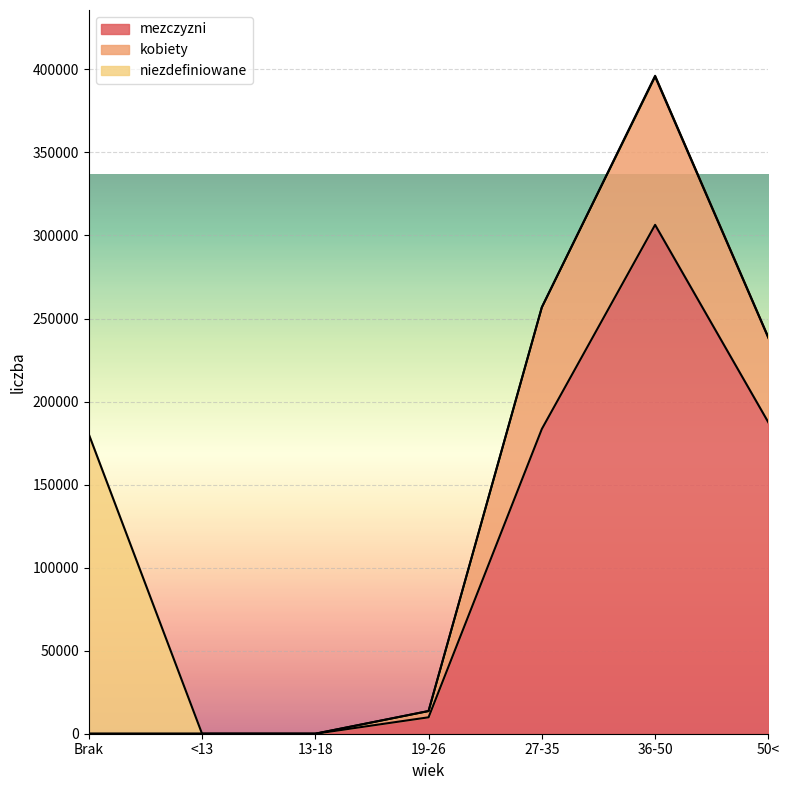

What are all the series names shown in the legend?

mezczyzni, kobiety, niezdefiniowane